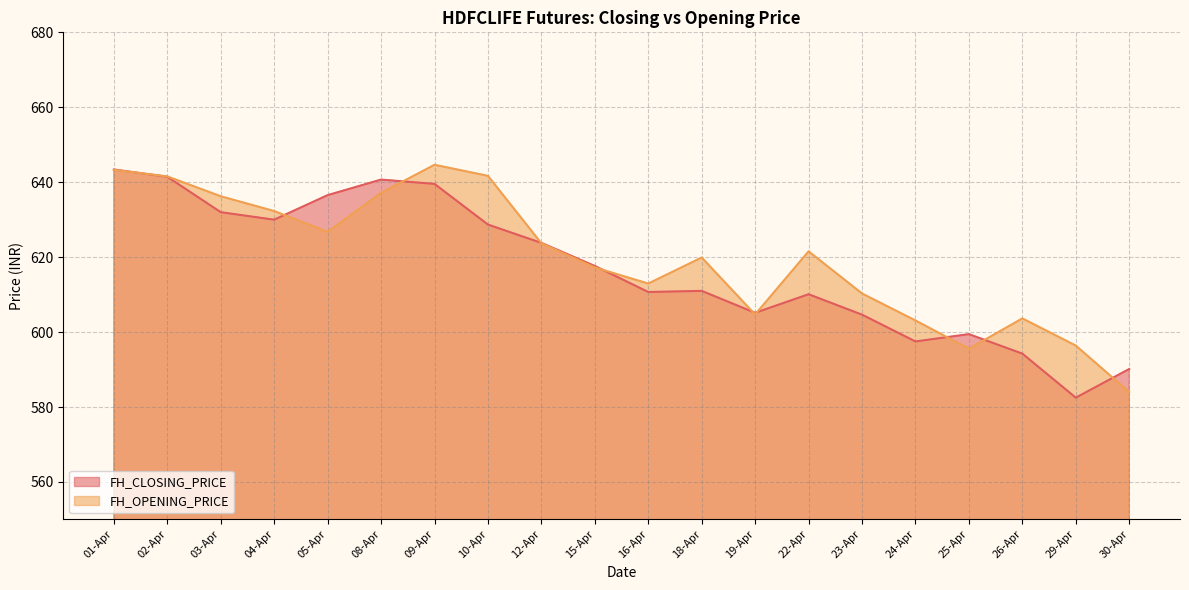

Where is the first local maximum for FH_OPENING_PRICE?

09-Apr